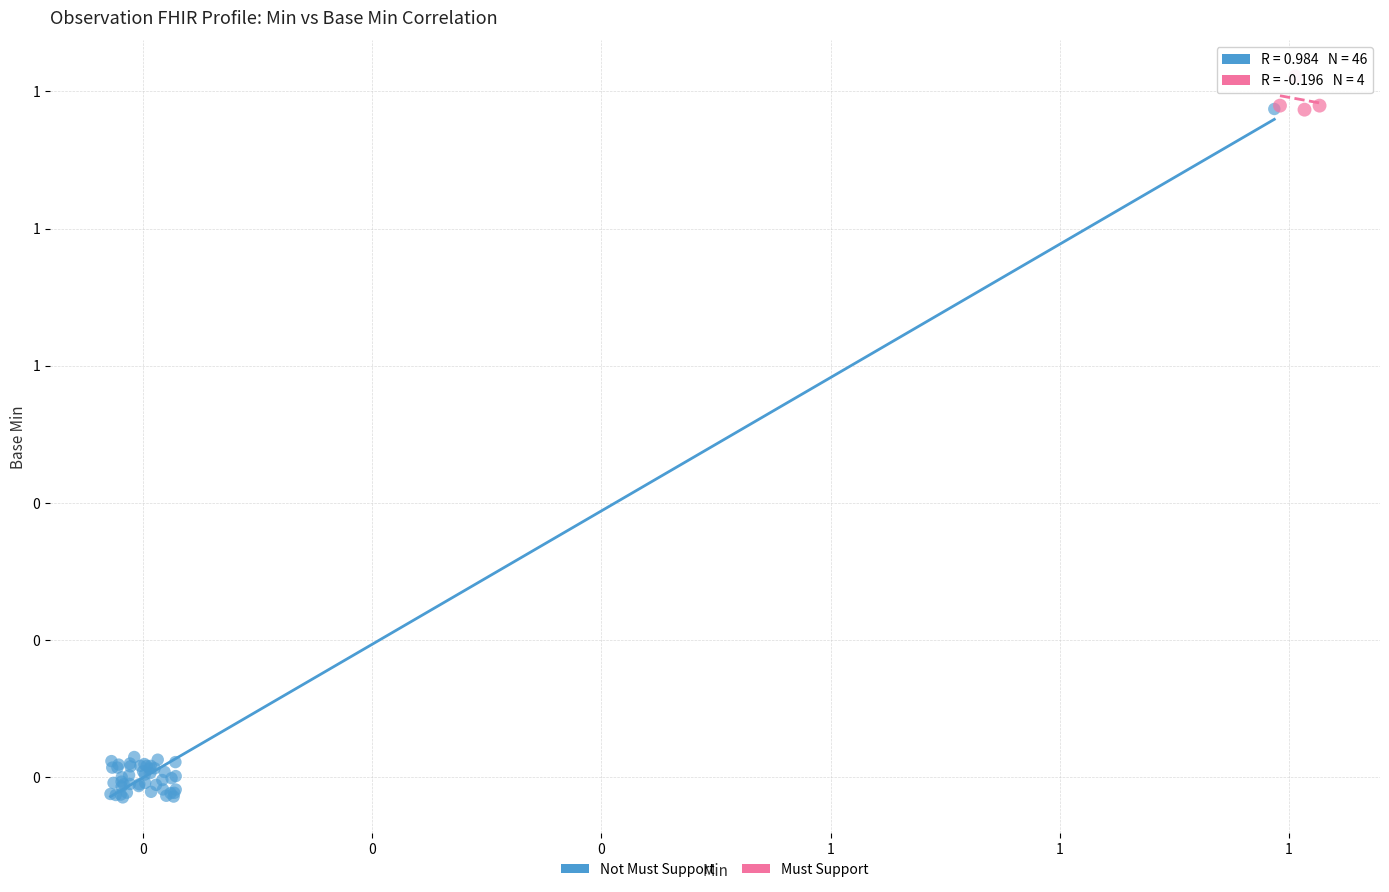

What are all the series names shown in the legend?

Not Must Support, Must Support